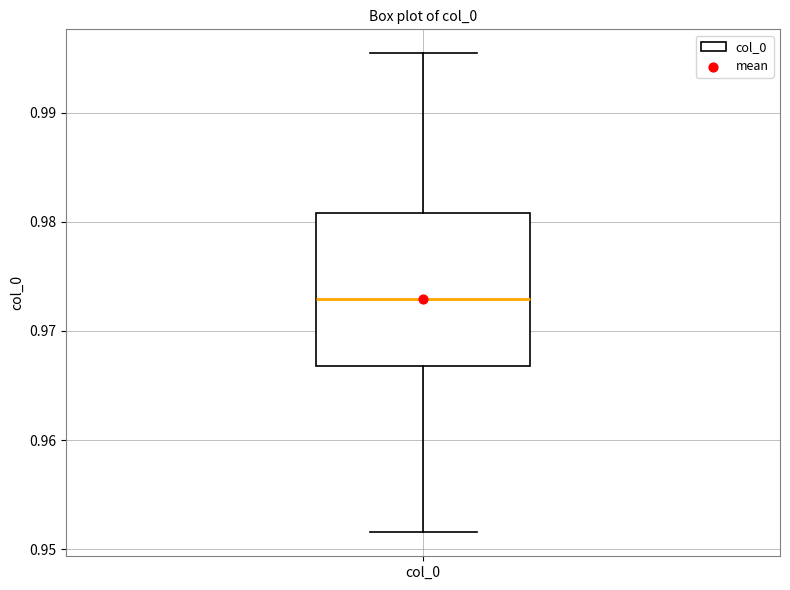

Transcribe this box plot: give where the median line is, the range the box spans, and where the two whiskers end, as read against the y-axis. The values are not printed on the chart, so give them approximately, as read against the axis.

median 0.973, box 0.967 to 0.981, whiskers 0.952 to 0.995